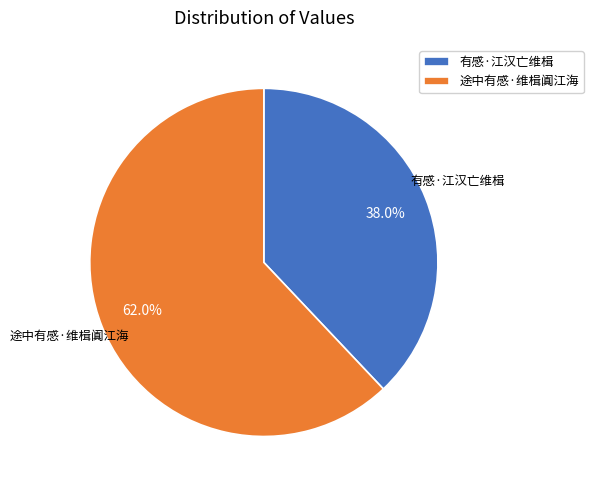

To the nearest percent, what percentage of the pie is 有感·江汉亡维楫?

38%